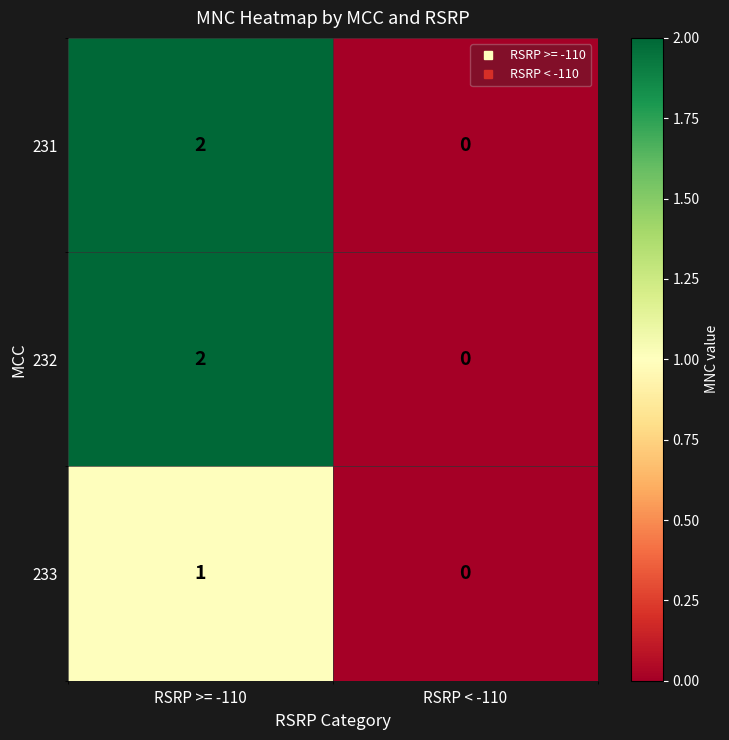

Which category has the highest value across all series?

RSRP >= -110